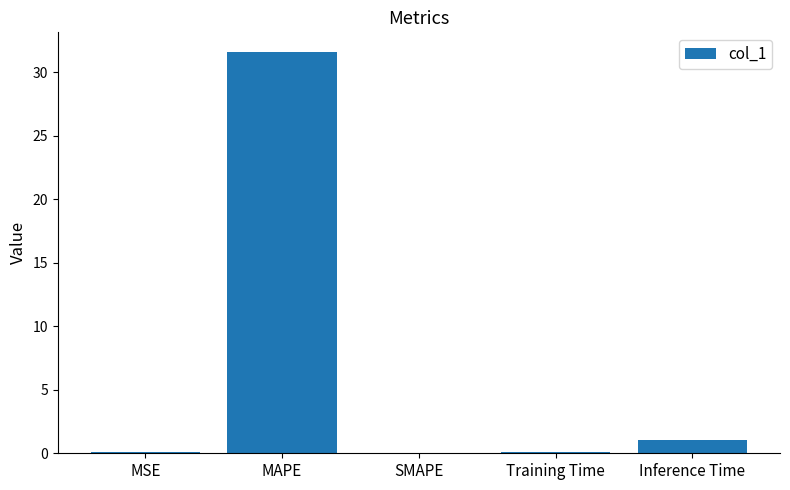

Count the number of data series in this chart.

1